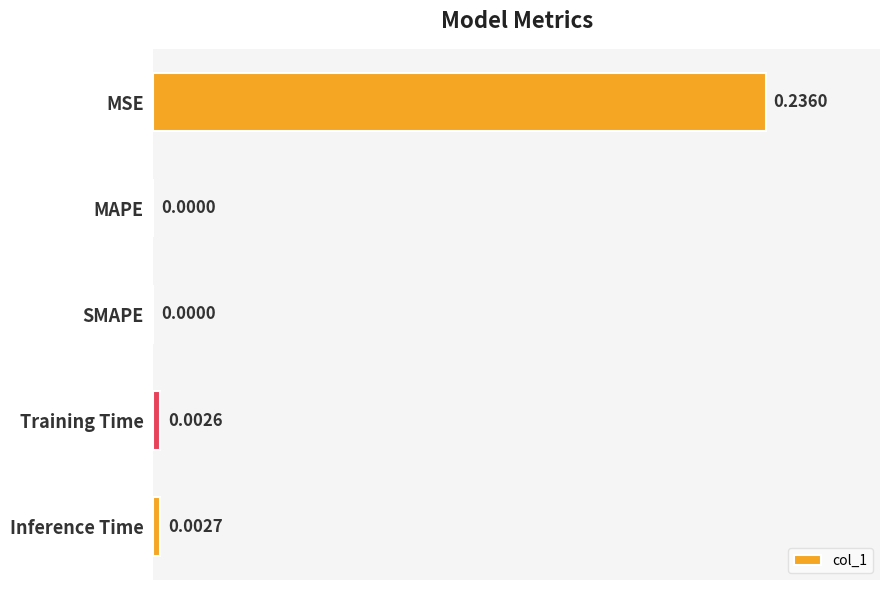

Does the chart contain stacked bars?

No